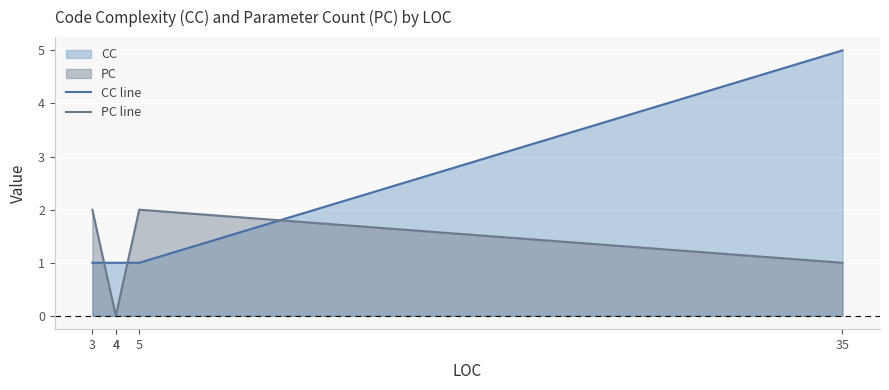

Reading right to left, extract all data points from this chart.

CC line: 5	1	1	1	1
PC line: 1	2	0	0	2